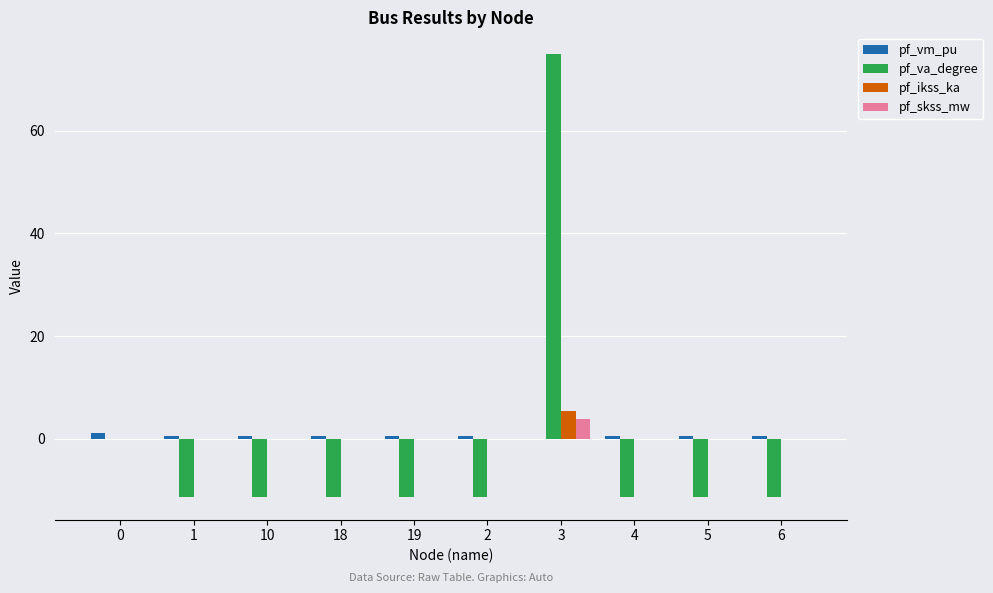

Are the bars horizontal?

No